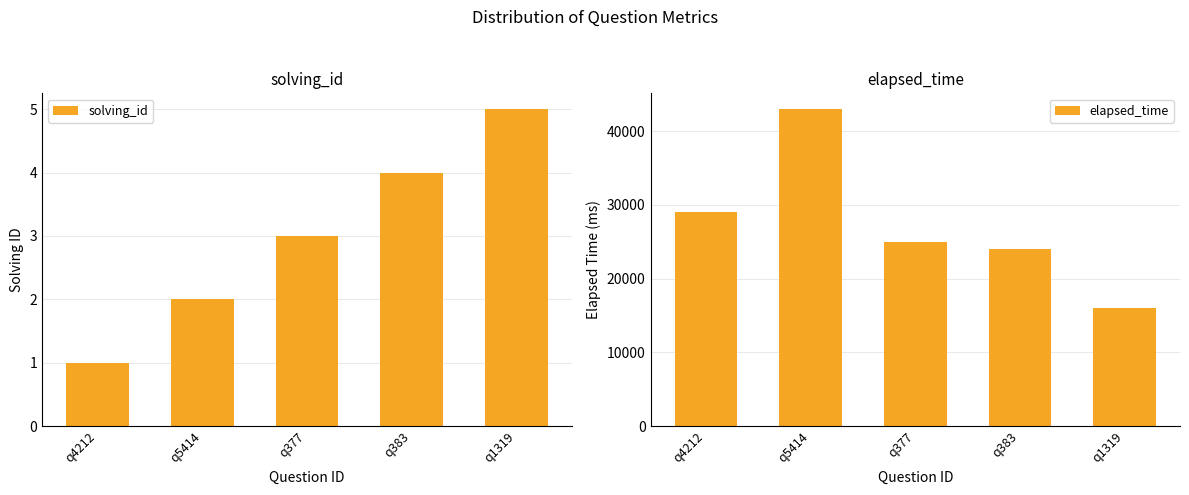

What position from the right is q5414?

4